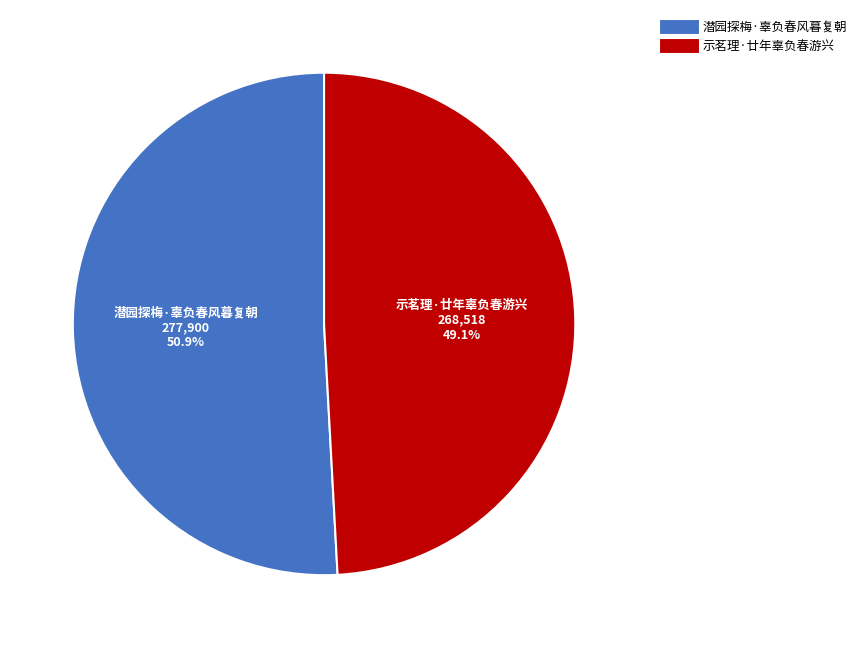

Do 潜园探梅·辜负春风暮复朝 and 示茗理·廿年辜负春游兴 together represent more than half of the pie?

Yes